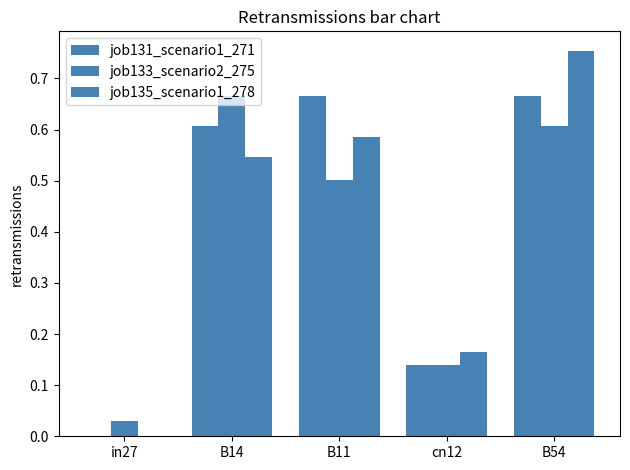

Which series has the largest range (max minus min)?

job135_scenario1_278